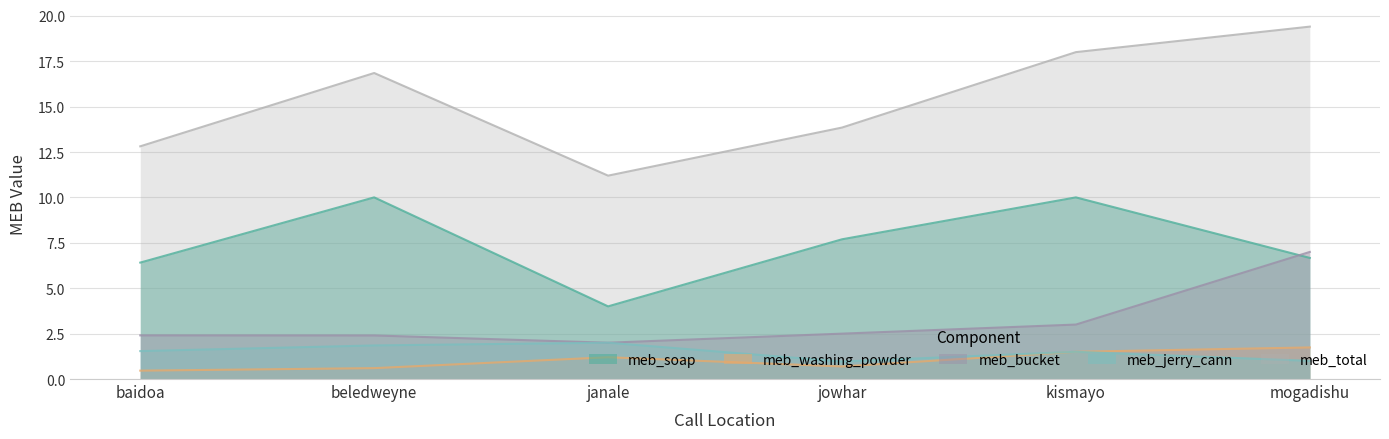

What is the greatest value displayed?

19.4